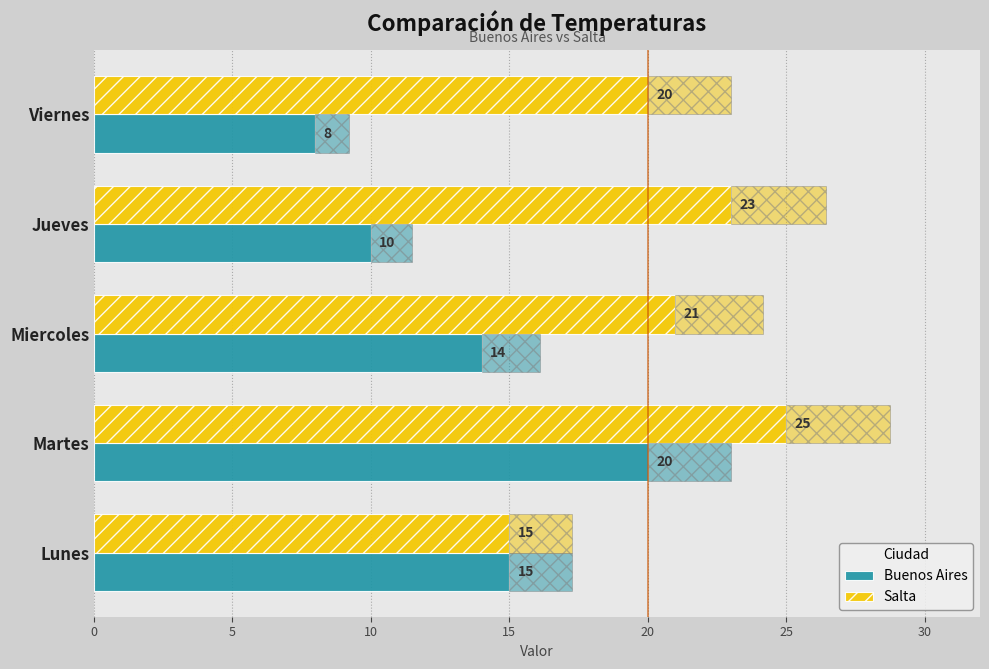

How many distinct data groups are displayed?

2